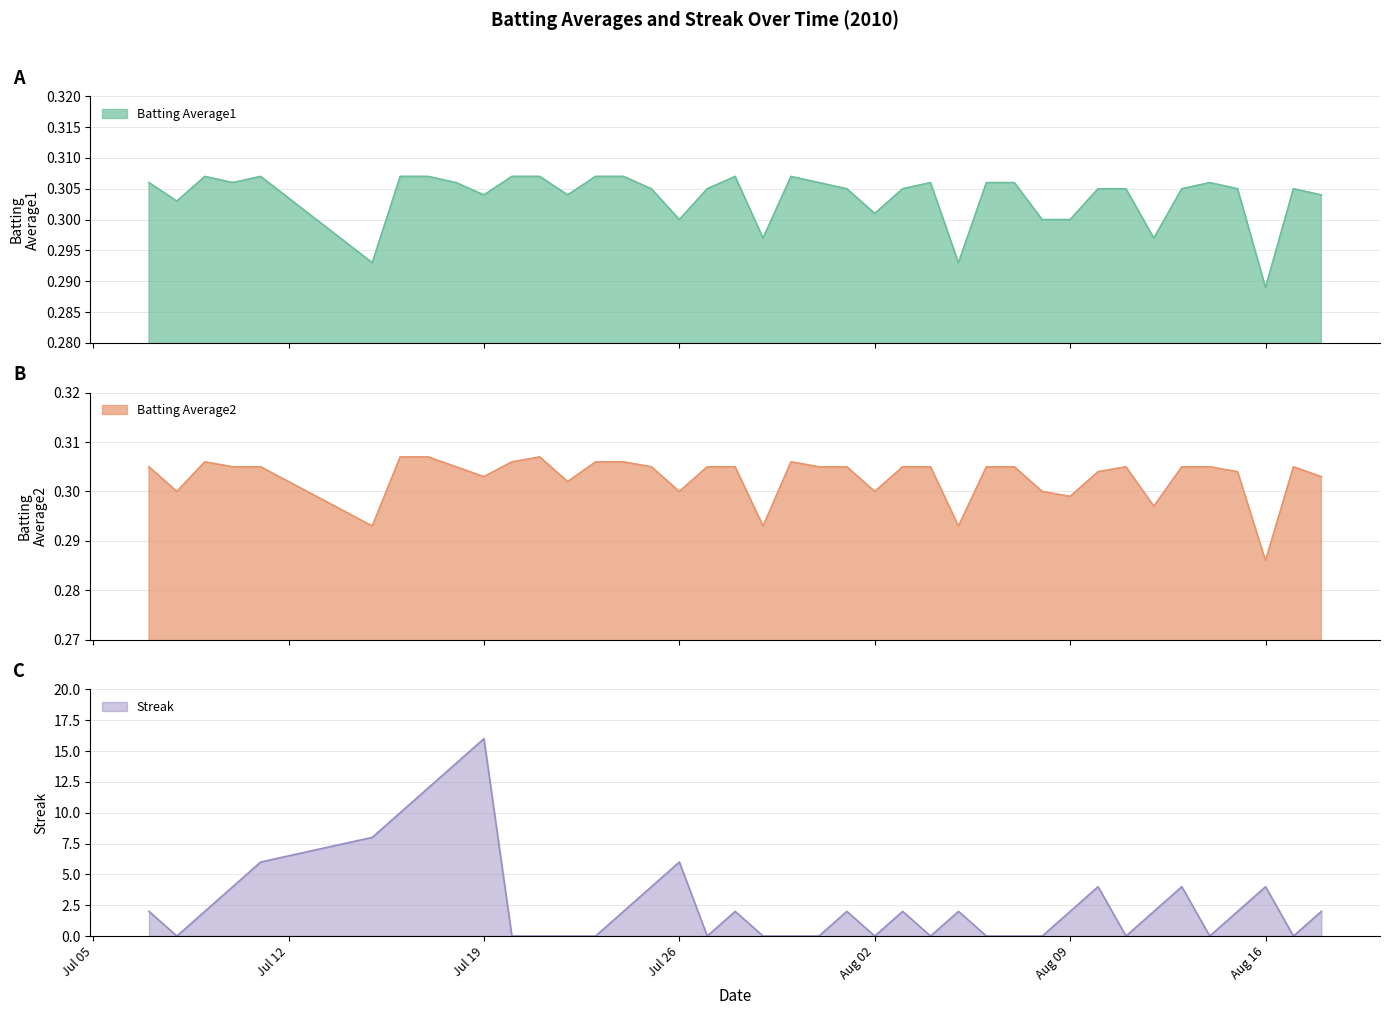

Is the value of Streak at 2010-08-11 greater than the value of Batting Average2 at 2010-08-18?

No